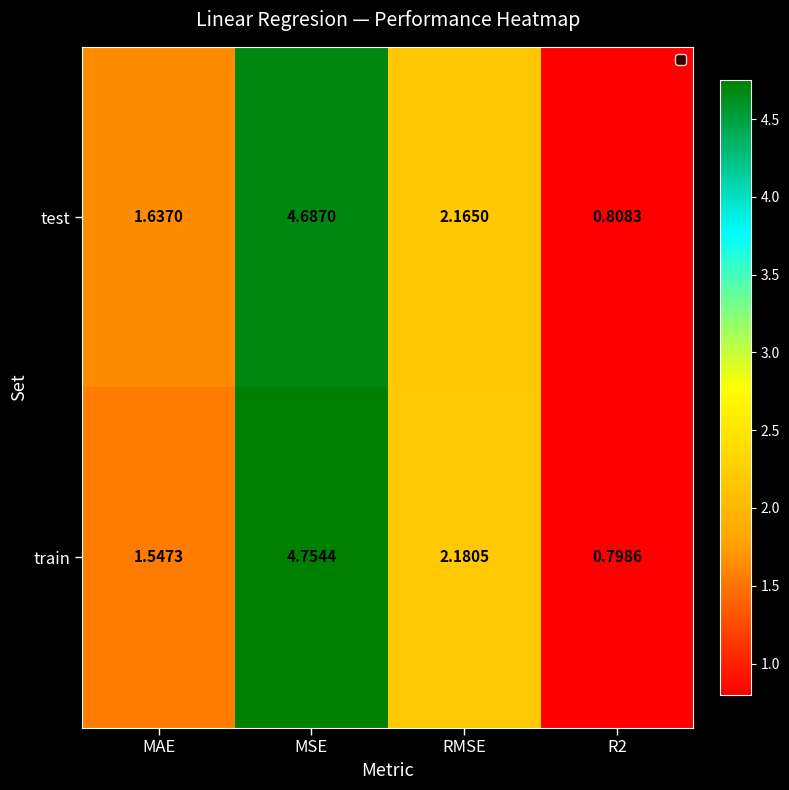

List the series in order of their overall mean, highest first.

test, train